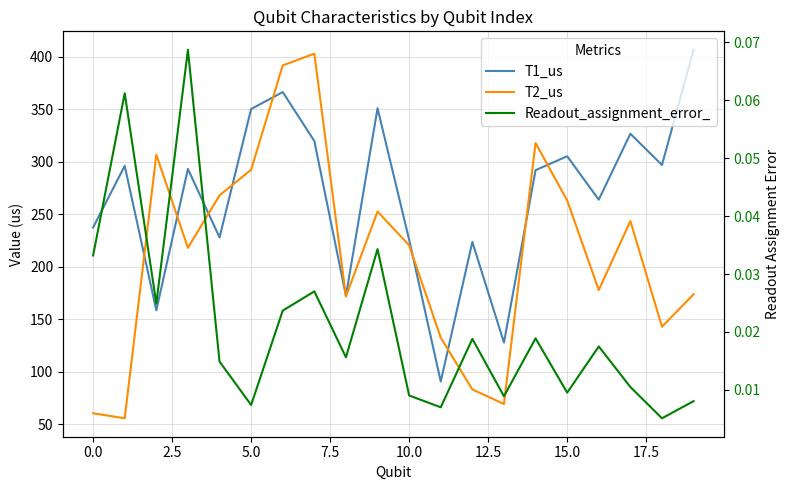

True or false: T2_us and Readout_assignment_error_ cross at least once.

False